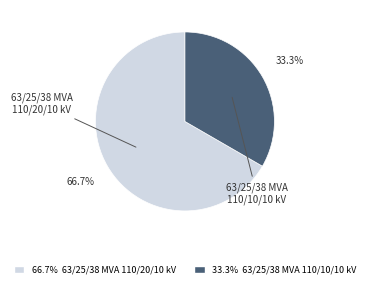

How many slices are in this pie chart?

2